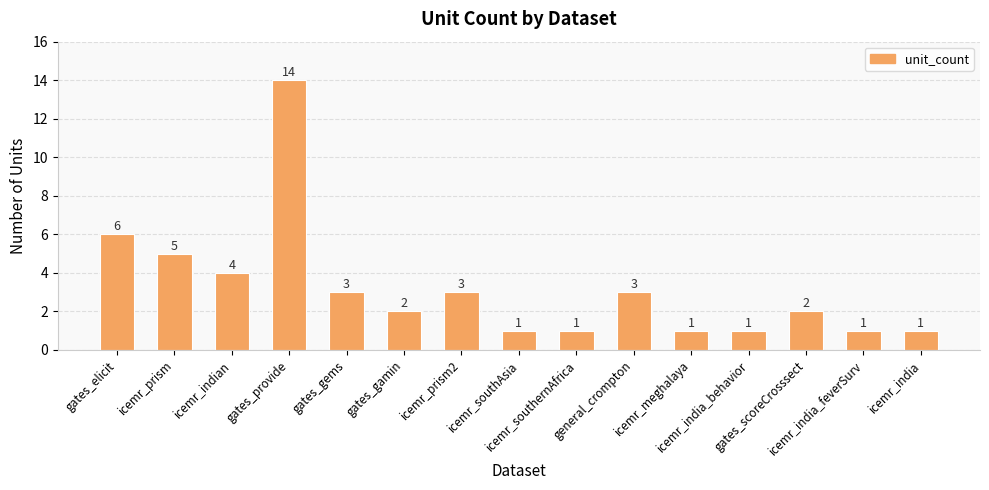

How many categories are shown in the chart?

15